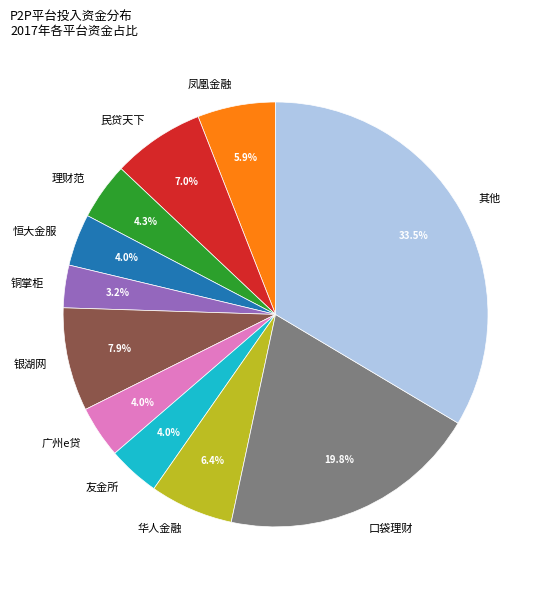

What is the smallest slice in the pie chart?

铜掌柜